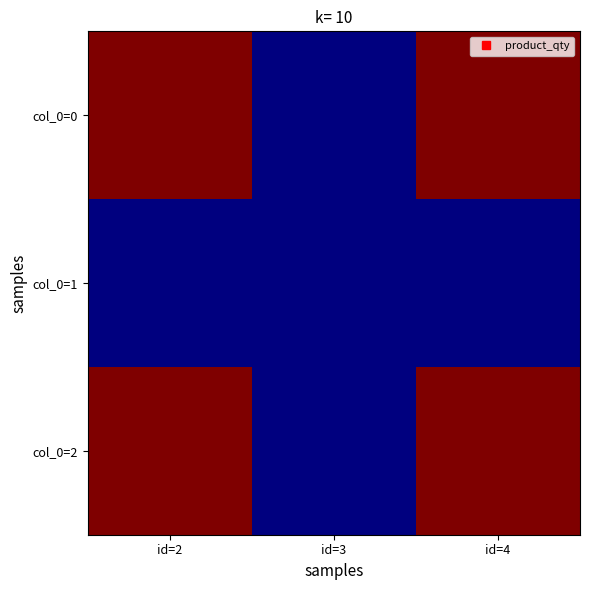

Reading left to right, extract all data points from this chart.

col_0=0: id=2=10	id=3=1	id=4=10
col_0=1: id=2=1	id=3=1	id=4=1
col_0=2: id=2=10	id=3=1	id=4=10